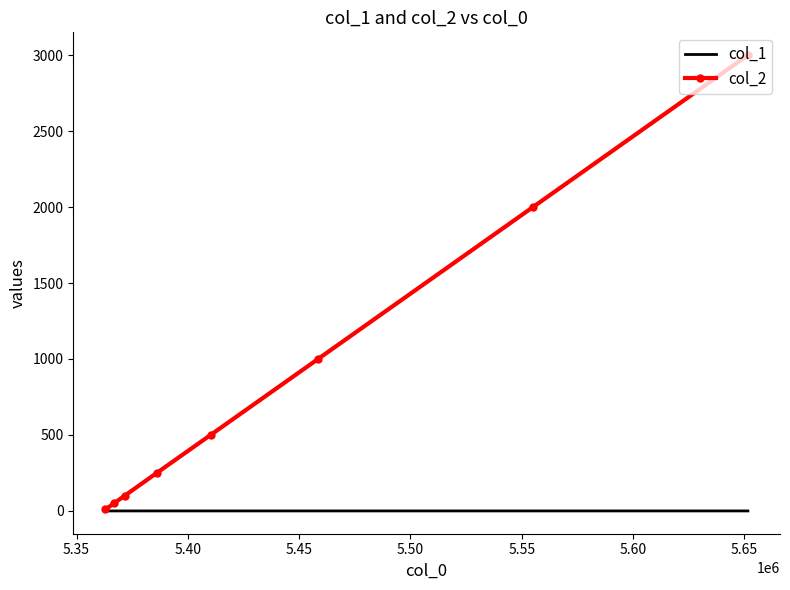

Which series has the widest spread of values?

col_2